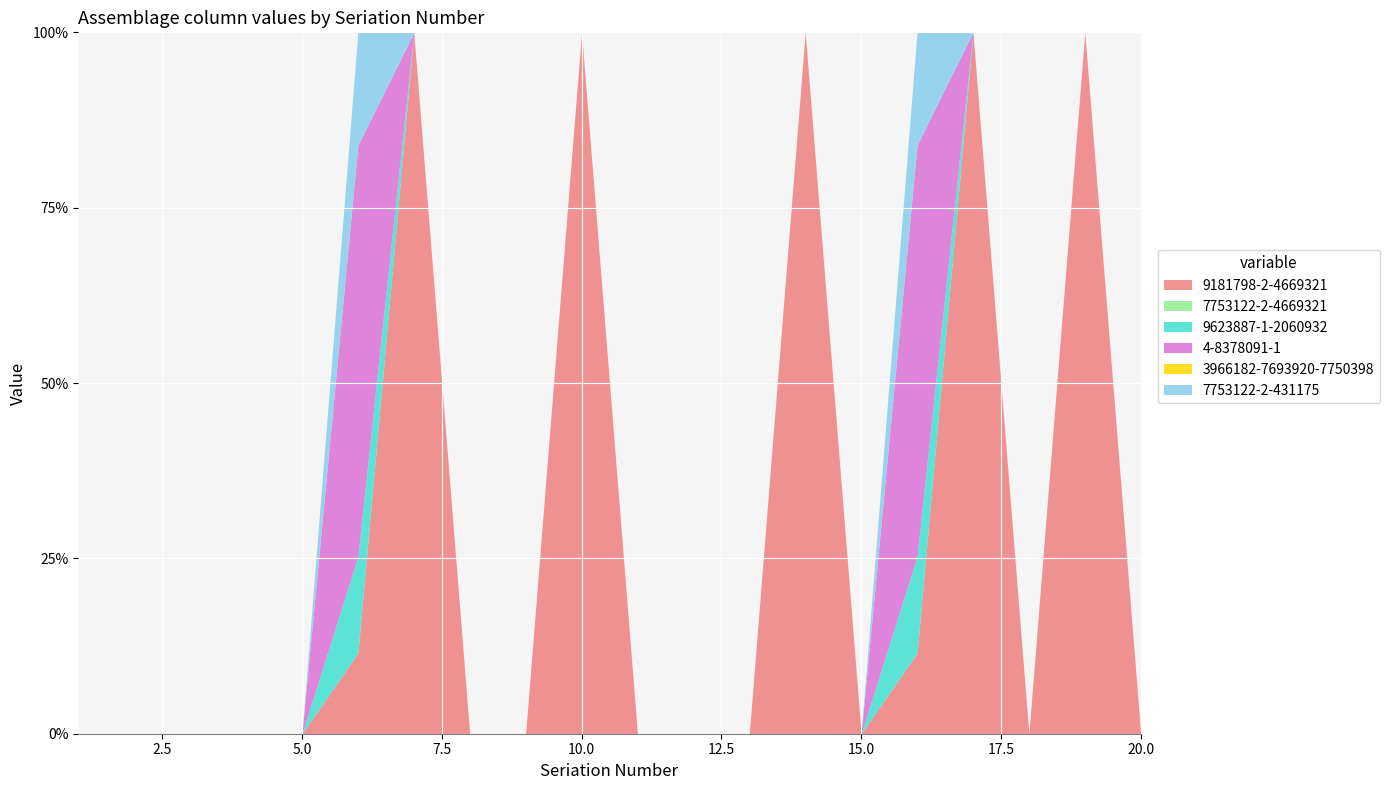

True or false: 4-8378091-1 has more than 2 interior local peaks.

False